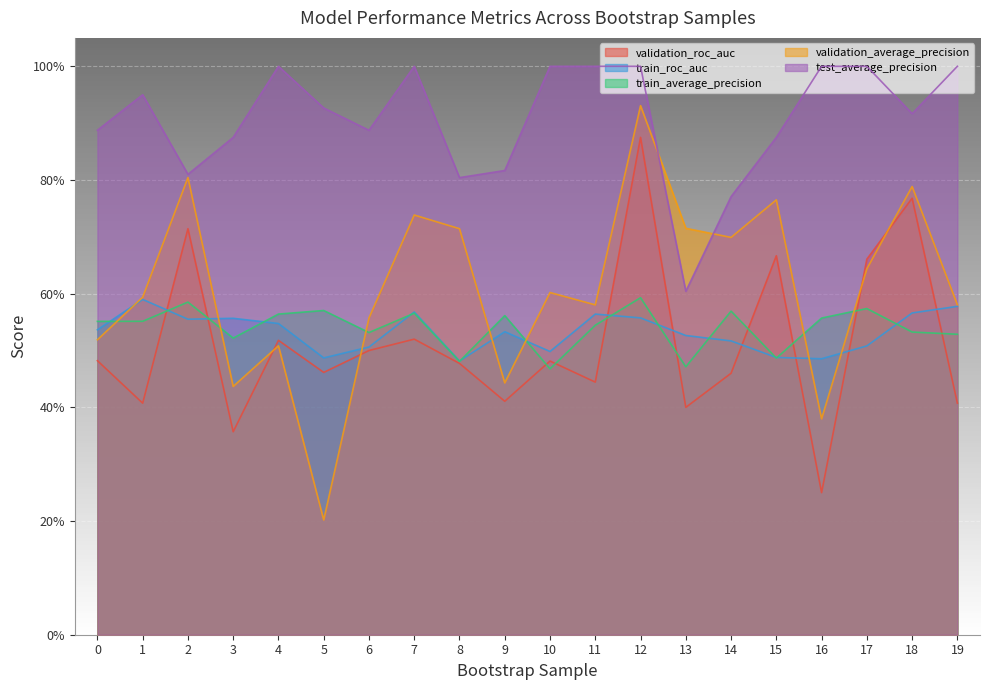

Which label corresponds to the largest value in the chart?

4